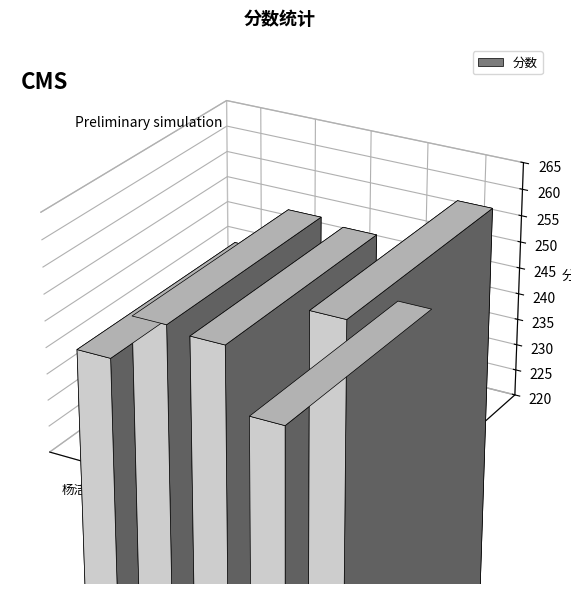

What is the difference between the second highest and second lowest values?

9